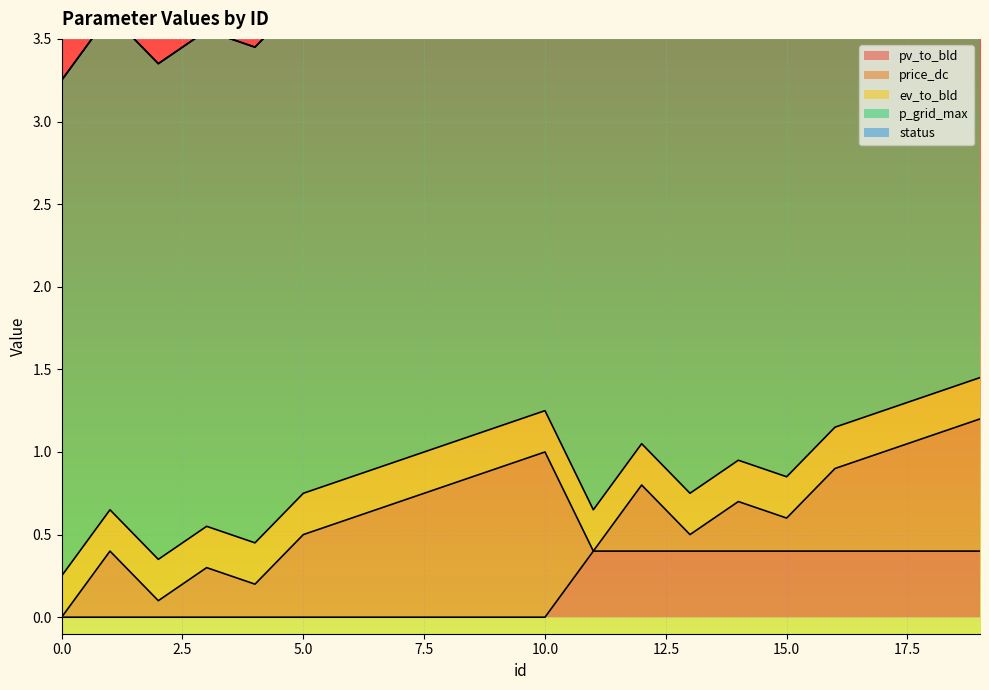

Reading right to left, extract all data points from this chart.

pv_to_bld: 19=0.4	18=0.4	17=0.4	16=0.4	15=0.4	14=0.4	13=0.4	12=0.4	11=0.4	10=0.0	9=0.0	8=0.0	7=0.0	6=0.0	5=0.0	4=0.0	3=0.0	2=0.0	1=0.0	0=0.0
price_dc: 19=0.8	18=0.7	17=0.6	16=0.5	15=0.2	14=0.3	13=0.1	12=0.4	11=0.0	10=1.0	9=0.9	8=0.8	7=0.7	6=0.6	5=0.5	4=0.2	3=0.3	2=0.1	1=0.4	0=0.0
ev_to_bld: 19=0.2	18=0.2	17=0.2	16=0.2	15=0.2	14=0.2	13=0.2	12=0.2	11=0.2	10=0.2	9=0.2	8=0.2	7=0.2	6=0.2	5=0.2	4=0.2	3=0.2	2=0.2	1=0.2	0=0.2
p_grid_max: 19=3.0	18=3.0	17=3.0	16=3.0	15=3.0	14=3.0	13=3.0	12=3.0	11=3.0	10=3.0	9=3.0	8=3.0	7=3.0	6=3.0	5=3.0	4=3.0	3=3.0	2=3.0	1=3.0	0=3.0
status: 19=0.0	18=0.0	17=0.0	16=0.0	15=0.0	14=0.0	13=0.0	12=0.0	11=0.0	10=0.0	9=0.0	8=0.0	7=0.0	6=0.0	5=0.0	4=0.0	3=0.0	2=0.0	1=0.0	0=0.0